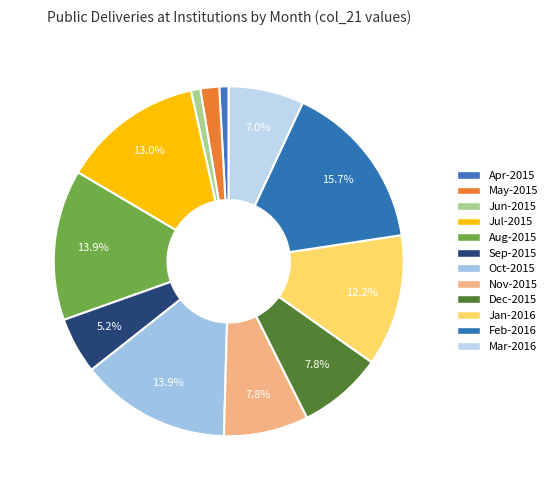

Rank the categories by value from highest to lowest.

Feb-2016, Aug-2015, Oct-2015, Jul-2015, Jan-2016, Nov-2015, Dec-2015, Mar-2016, Sep-2015, May-2015, Apr-2015, Jun-2015